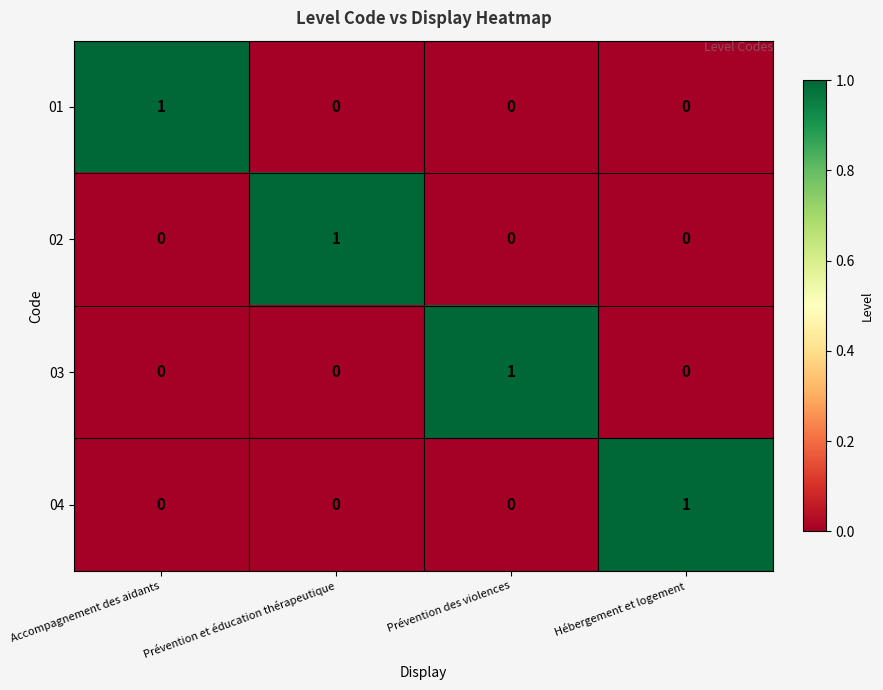

Count the 04 values in the range 0 to 1.

4